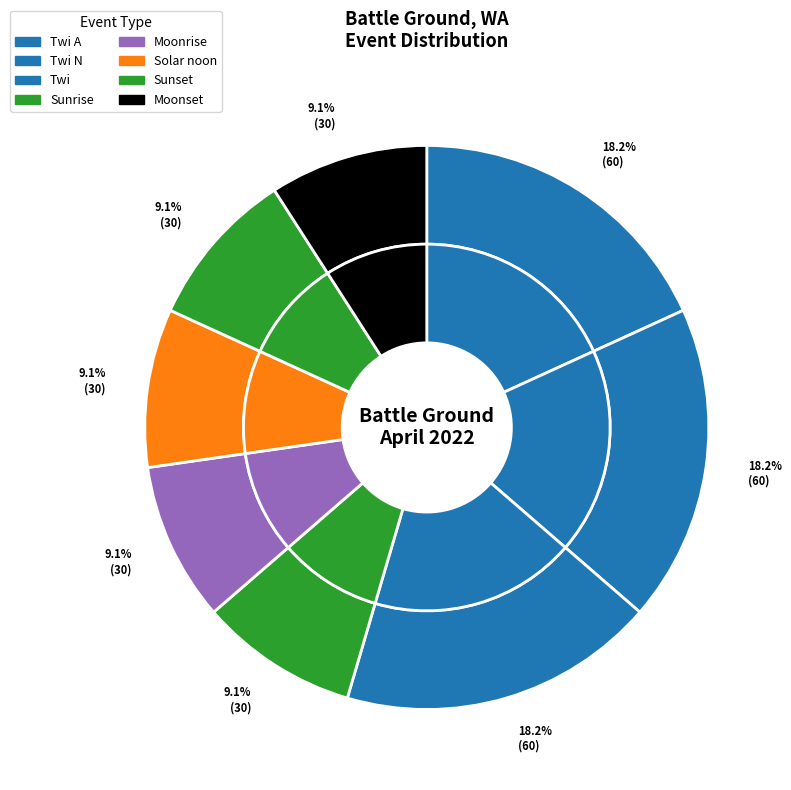

What percentage is NOT represented by Twi?

81.8%